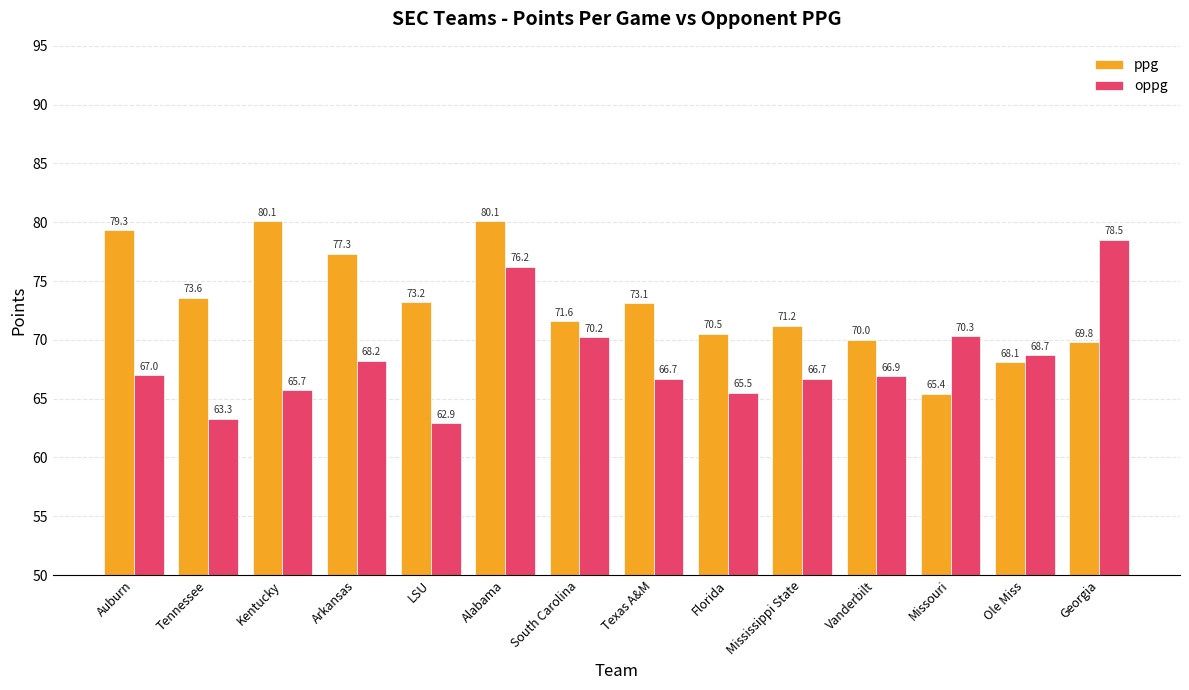

Count the number of data series in this chart.

2